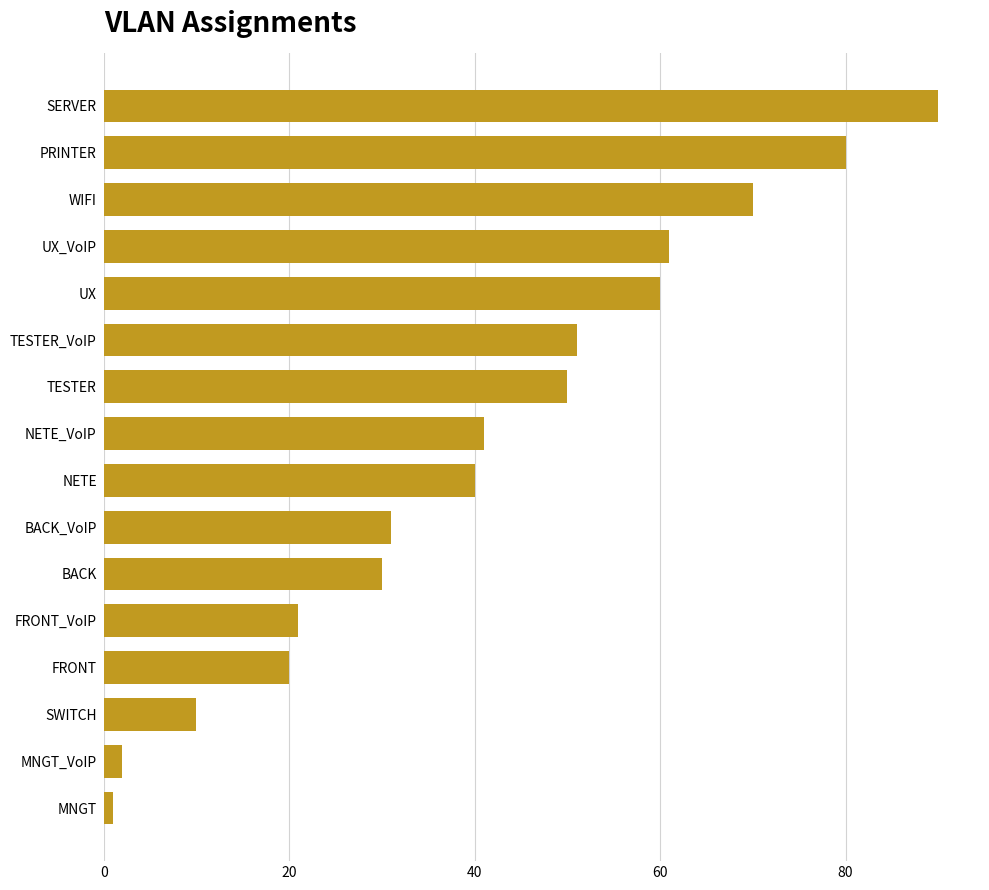

Is it true that the value at FRONT_VoIP is 8?

False